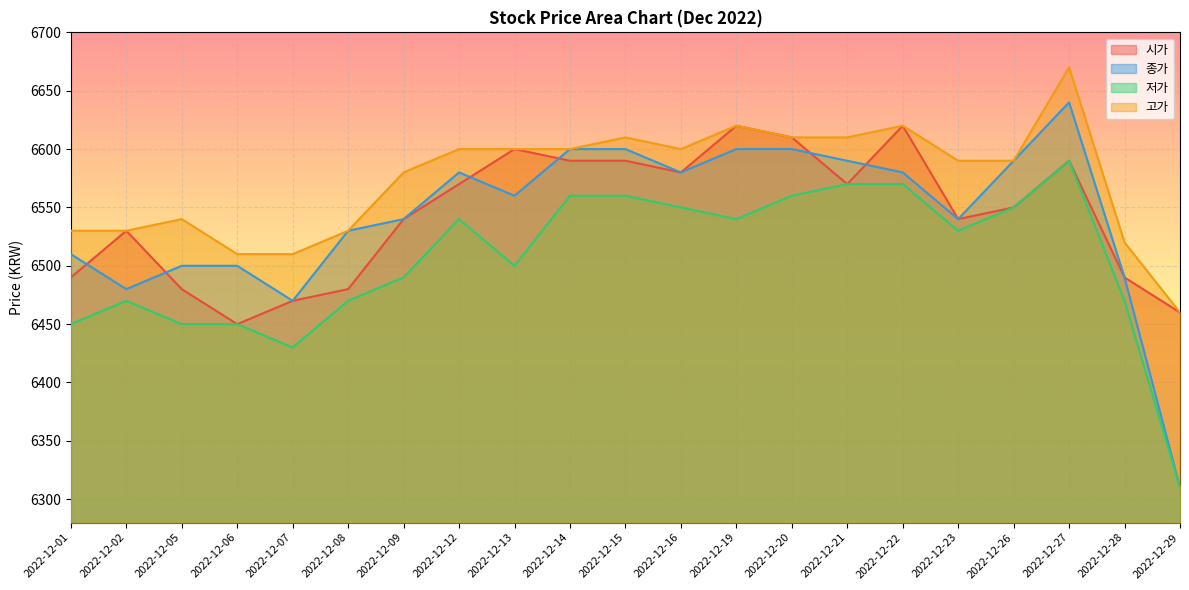

Reading left to right, transcribe all the data shown in this chart.

시가: 6490	6530	6480	6450	6470	6480	6540	6570	6600	6590	6590	6580	6620	6610	6570	6620	6540	6550	6590	6490	6460
종가: 6510	6480	6500	6500	6470	6530	6540	6580	6560	6600	6600	6580	6600	6600	6590	6580	6540	6590	6640	6490	6310
저가: 6450	6470	6450	6450	6430	6470	6490	6540	6500	6560	6560	6550	6540	6560	6570	6570	6530	6550	6590	6470	6310
고가: 6530	6530	6540	6510	6510	6530	6580	6600	6600	6600	6610	6600	6620	6610	6610	6620	6590	6590	6670	6520	6460